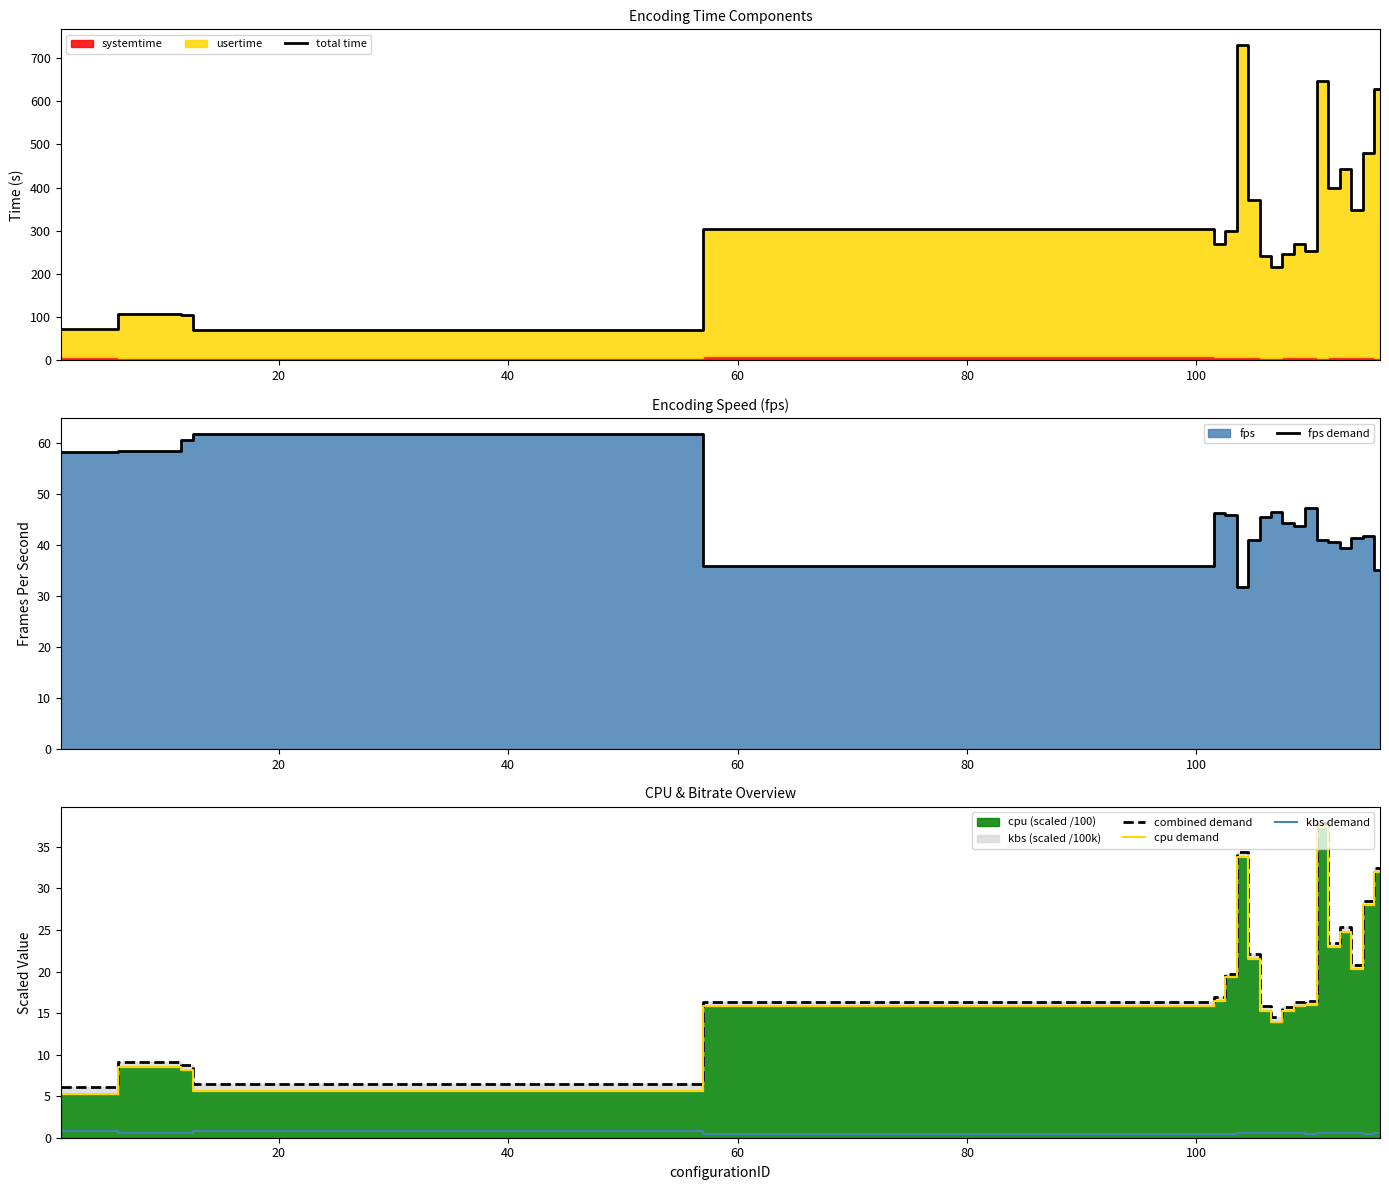

True or false: combined demand and kbs demand cross at least once.

False